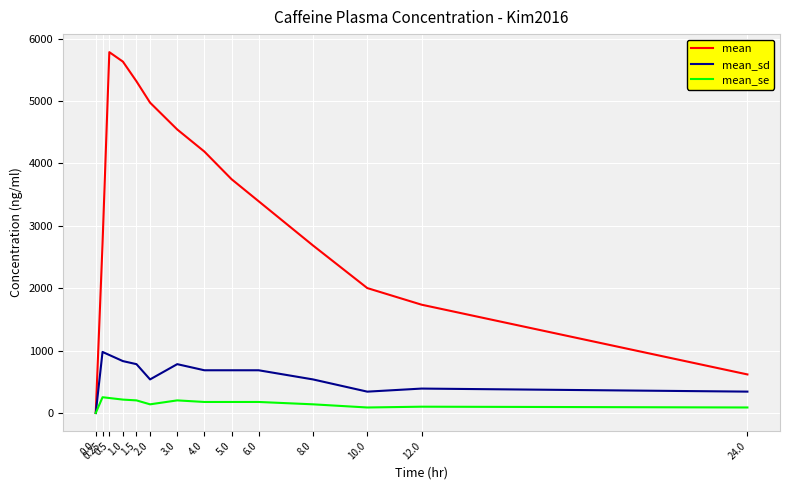

At which category is the sum across all series the highest?

0.5